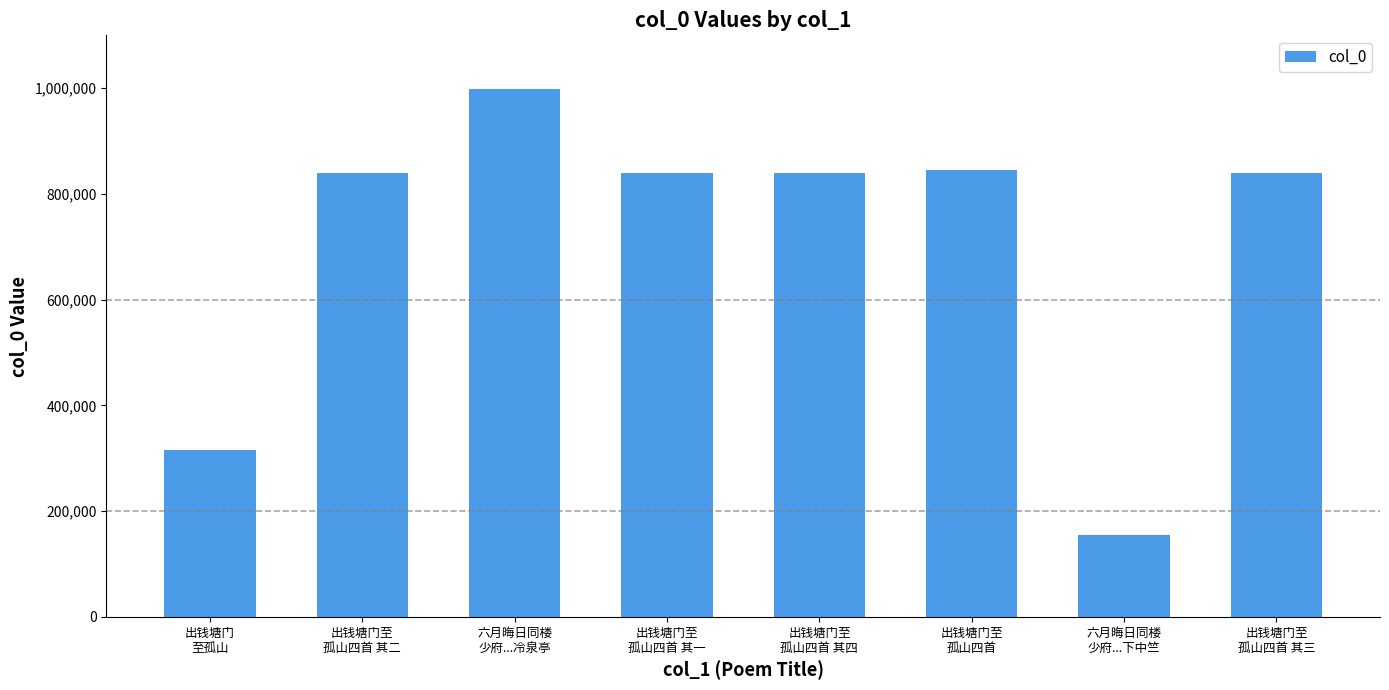

Where does the data first go above 840326?

六月晦日同楼
少府...冷泉亭